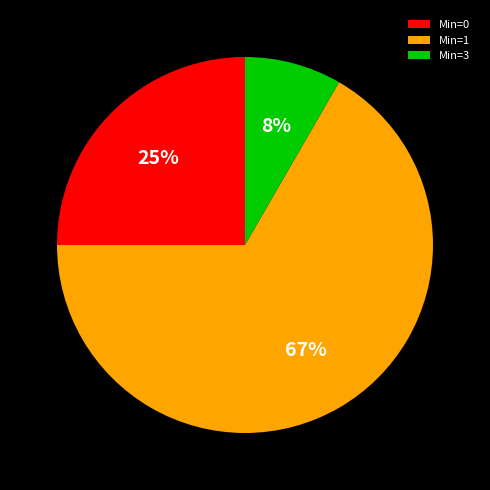

Which category has the biggest portion of the pie?

Min=1